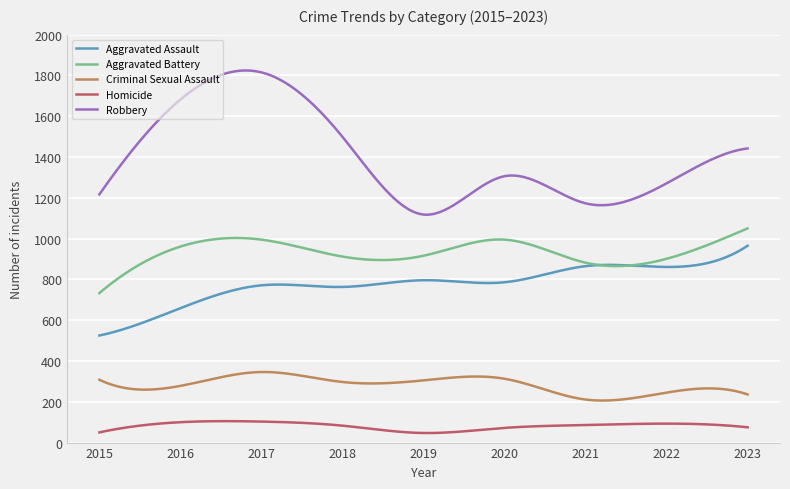

What is the maximum value shown in the chart?

1824.3